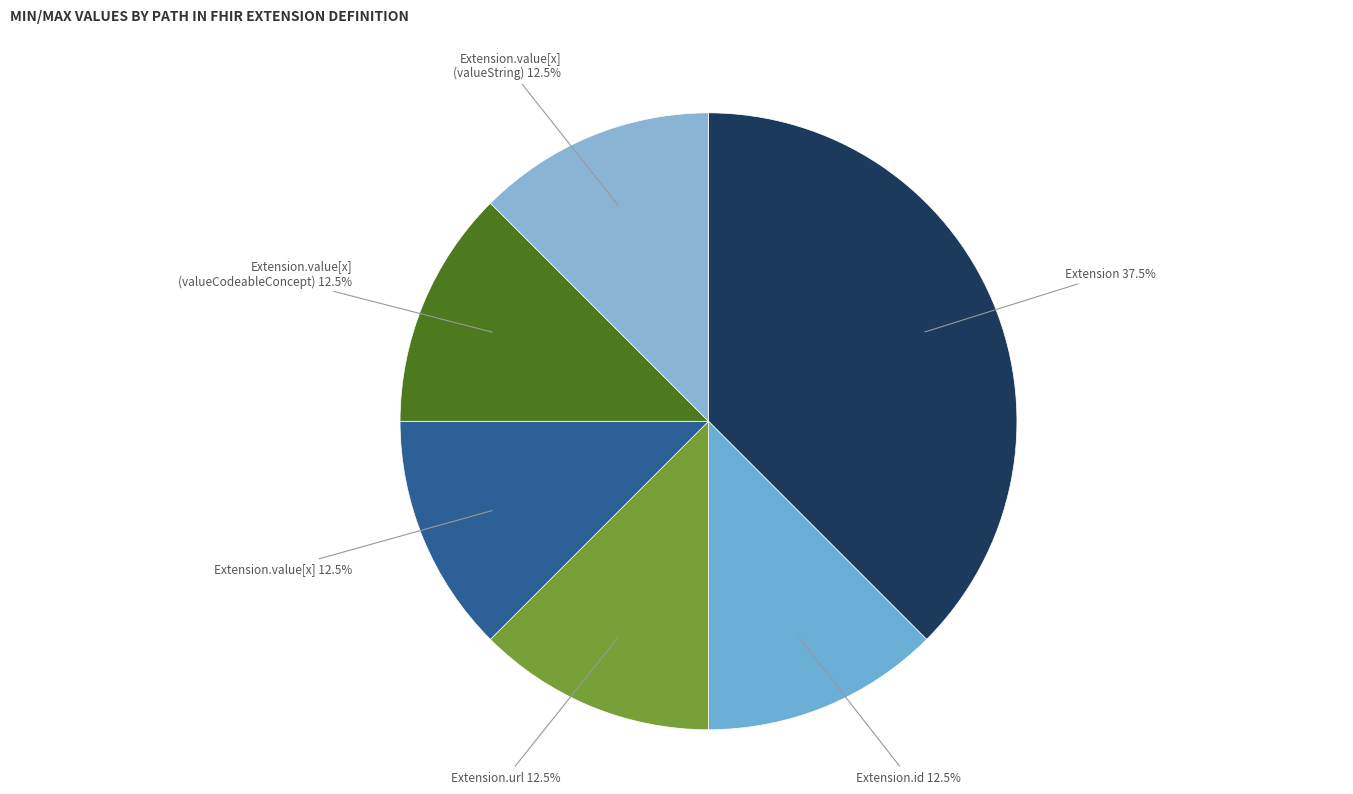

To the nearest percent, what is the difference between the largest and smallest slice percentages?

25%